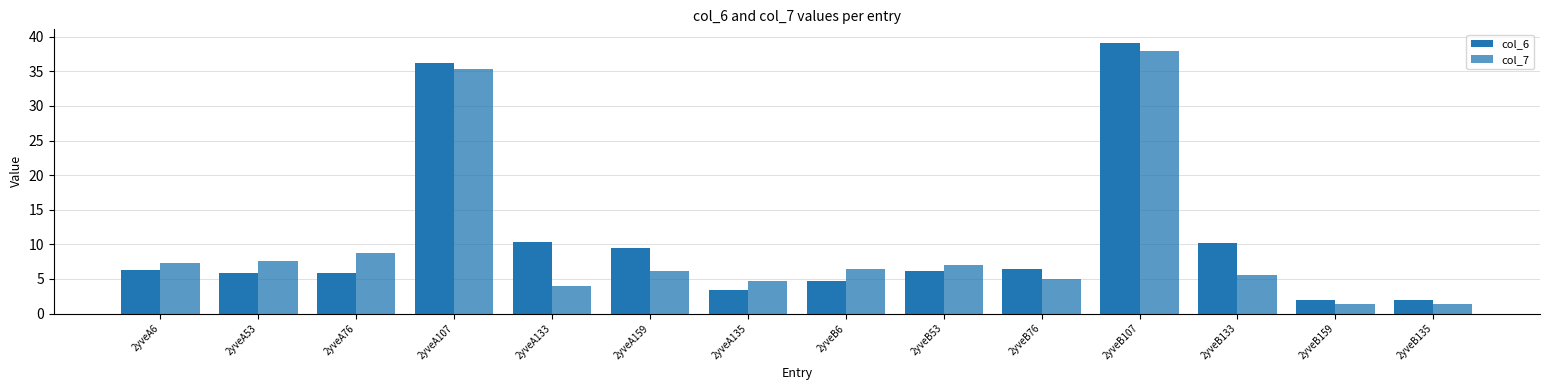

Which category has the highest value in the col_7 series?

2yveB107